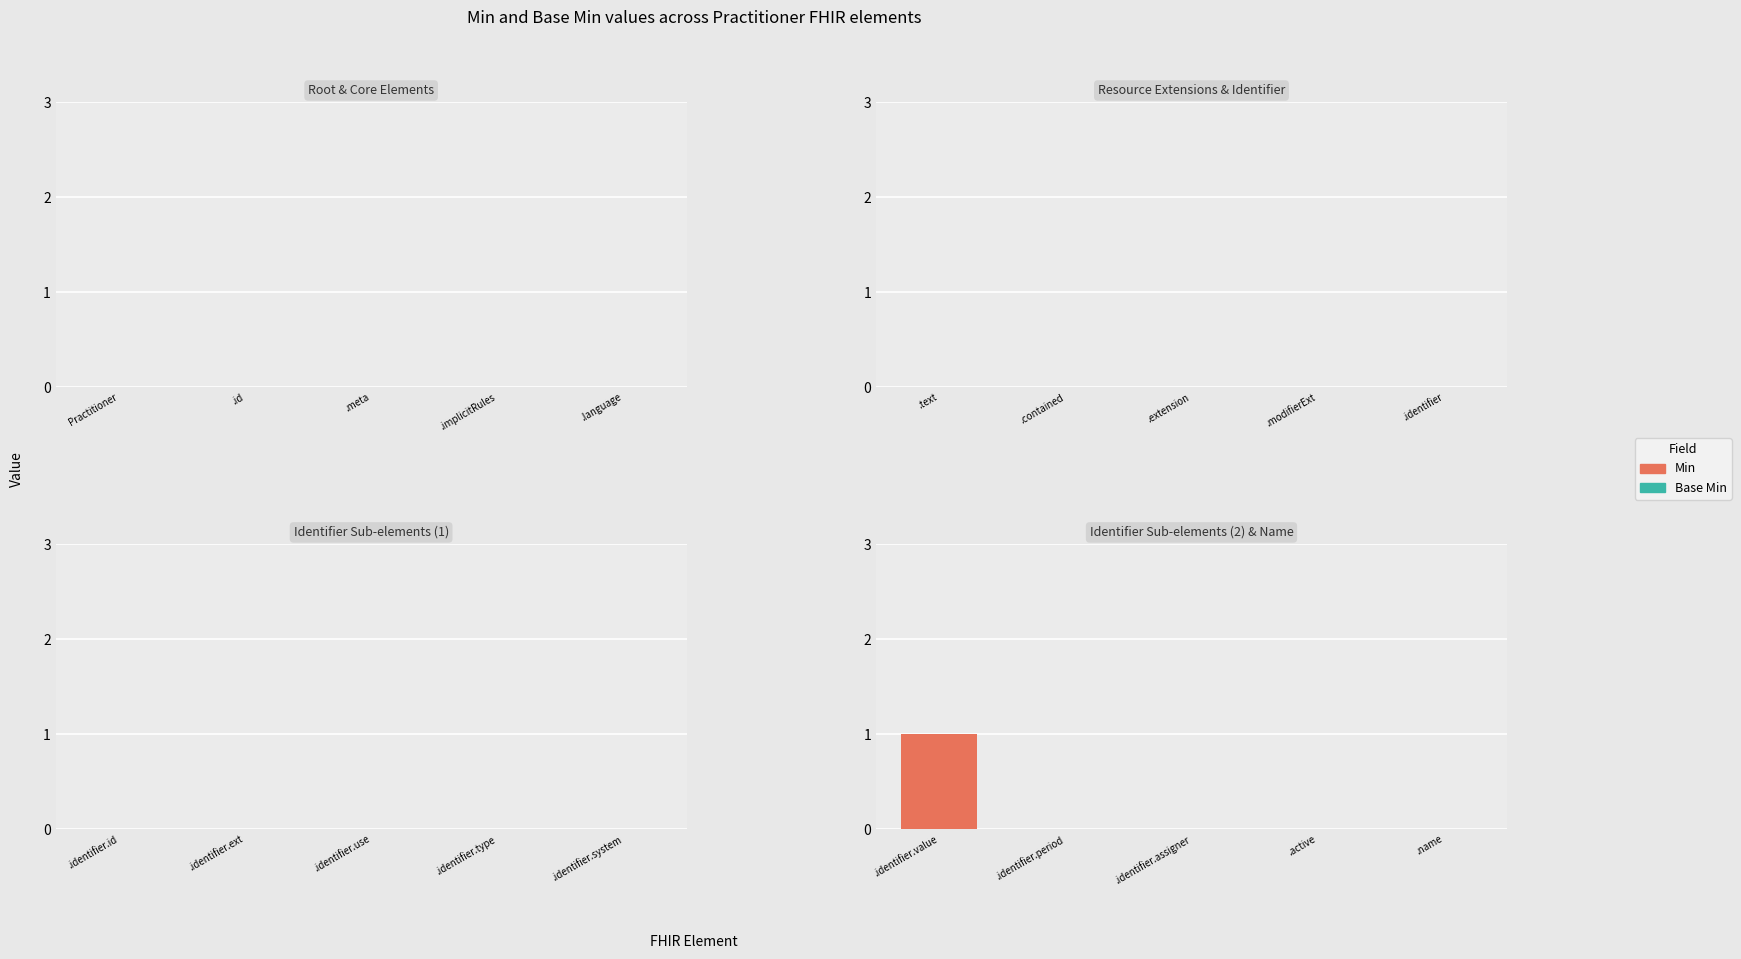

Which label corresponds to the largest value in the chart?

.identifier.value